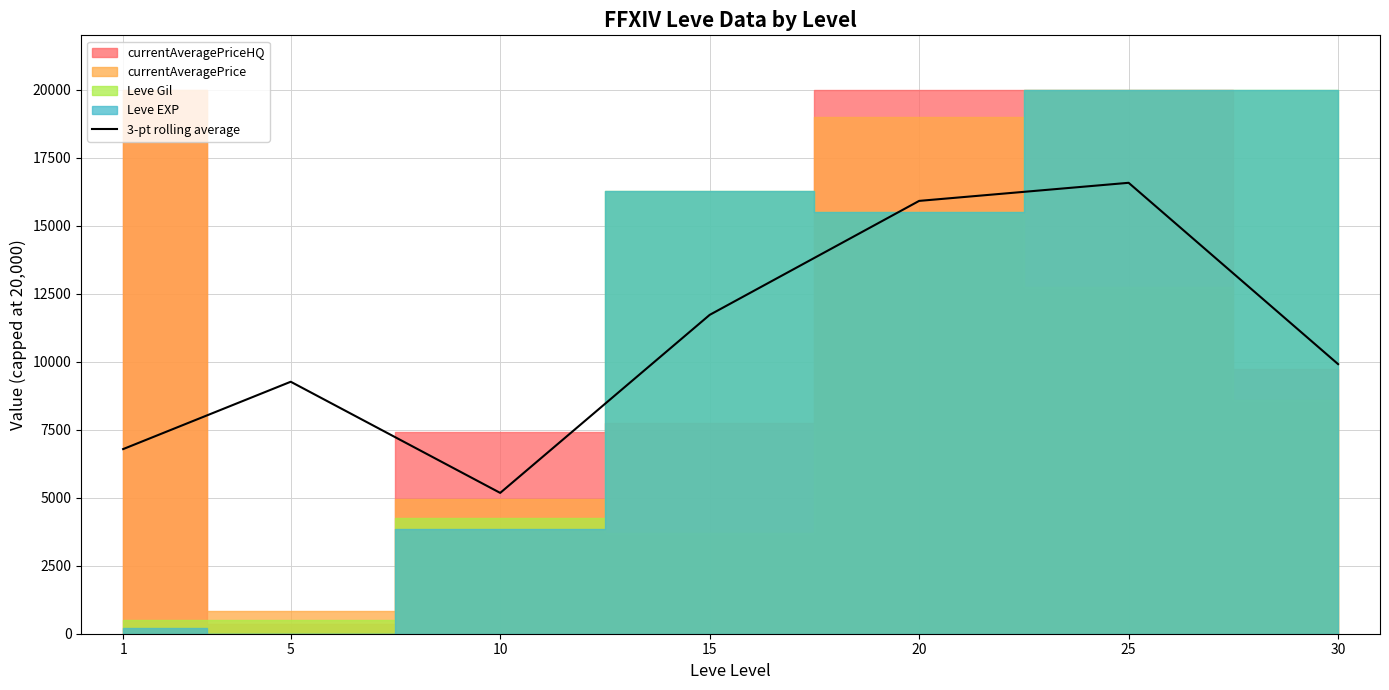

What is the difference between the values at 15 and 1?

4934.1